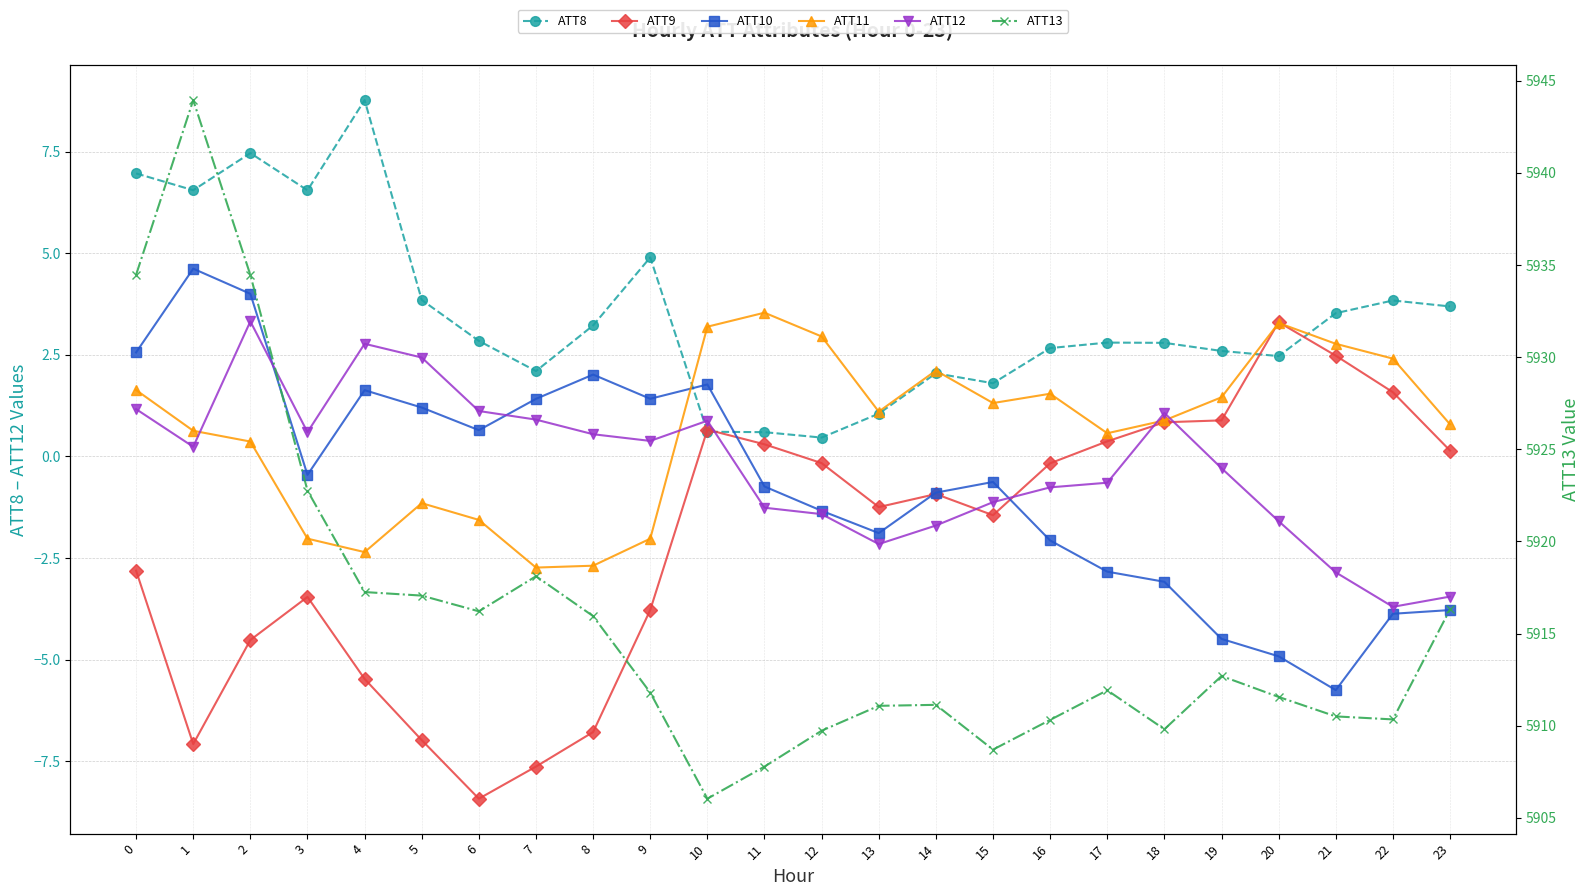

Reading left to right, list all the values displayed in this chart.

ATT8: 0=7.0	1=6.5	2=7.5	3=6.5	4=8.8	5=3.8	6=2.8	7=2.1	8=3.2	9=4.9	10=0.6	11=0.6	12=0.5	13=1.1	14=2.0	15=1.8	16=2.7	17=2.8	18=2.8	19=2.6	20=2.5	21=3.5	22=3.8	23=3.7
ATT9: 0=-2.8	1=-7.1	2=-4.5	3=-3.5	4=-5.5	5=-7.0	6=-8.4	7=-7.6	8=-6.8	9=-3.8	10=0.7	11=0.3	12=-0.2	13=-1.2	14=-0.9	15=-1.4	16=-0.2	17=0.4	18=0.8	19=0.9	20=3.3	21=2.5	22=1.6	23=0.1
ATT10: 0=2.6	1=4.6	2=4.0	3=-0.5	4=1.6	5=1.2	6=0.6	7=1.4	8=2.0	9=1.4	10=1.8	11=-0.7	12=-1.3	13=-1.9	14=-0.9	15=-0.6	16=-2.1	17=-2.8	18=-3.1	19=-4.5	20=-4.9	21=-5.8	22=-3.9	23=-3.8
ATT11: 0=1.6	1=0.6	2=0.4	3=-2.0	4=-2.4	5=-1.2	6=-1.6	7=-2.7	8=-2.7	9=-2.0	10=3.2	11=3.5	12=3.0	13=1.1	14=2.1	15=1.3	16=1.5	17=0.6	18=0.9	19=1.5	20=3.3	21=2.8	22=2.4	23=0.8
ATT12: 0=1.2	1=0.2	2=3.3	3=0.6	4=2.8	5=2.4	6=1.1	7=0.9	8=0.5	9=0.4	10=0.9	11=-1.3	12=-1.4	13=-2.2	14=-1.7	15=-1.1	16=-0.8	17=-0.6	18=1.1	19=-0.3	20=-1.6	21=-2.9	22=-3.7	23=-3.4
ATT13: 0=5934.5	1=5944.0	2=5934.5	3=5922.8	4=5917.2	5=5917.1	6=5916.2	7=5918.1	8=5915.9	9=5911.8	10=5906.0	11=5907.8	12=5909.7	13=5911.1	14=5911.1	15=5908.7	16=5910.3	17=5911.9	18=5909.8	19=5912.7	20=5911.6	21=5910.5	22=5910.3	23=5916.3